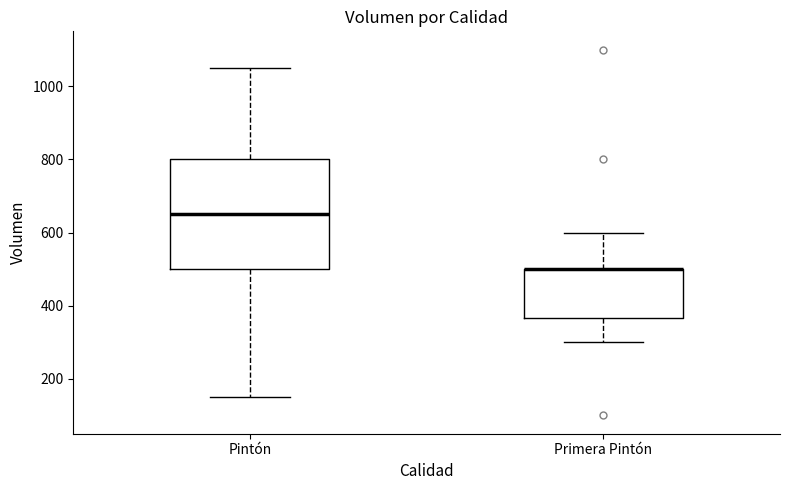

Reading left to right, transcribe this box plot: for each box, give where its median line is, the range the box spans, and where its two whiskers end, as read against the y-axis. The values are not printed on the chart, so give them approximately, as read against the axis.

Pintón: median 660, box 500 to 800, whiskers 160 to 1060
Primera Pintón: median 500 (drawn on the box's upper edge), box 360 to 500, whiskers 300 to 600